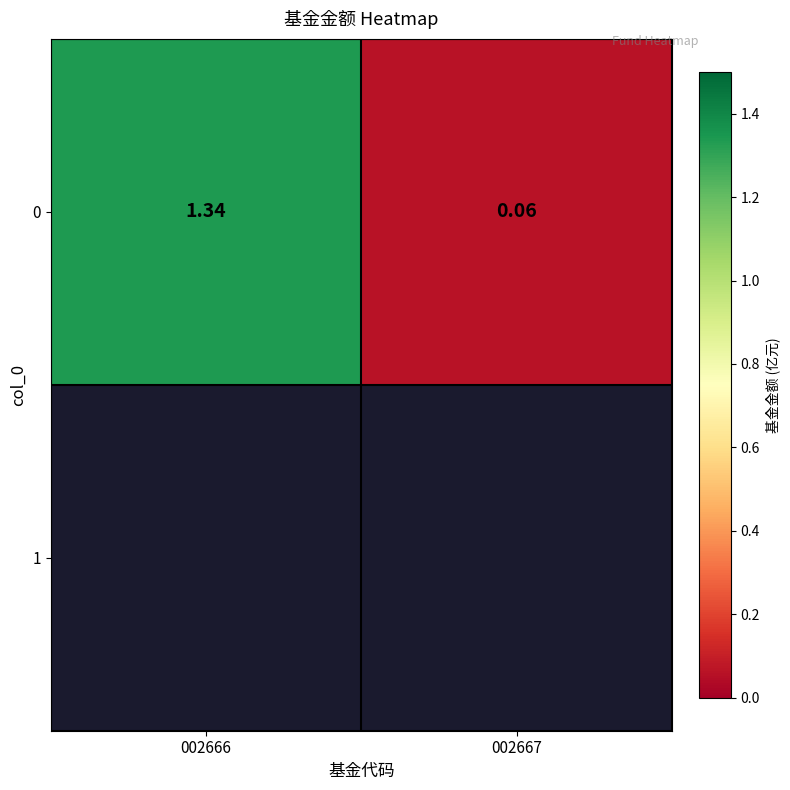

Count the number of categories in the chart.

2